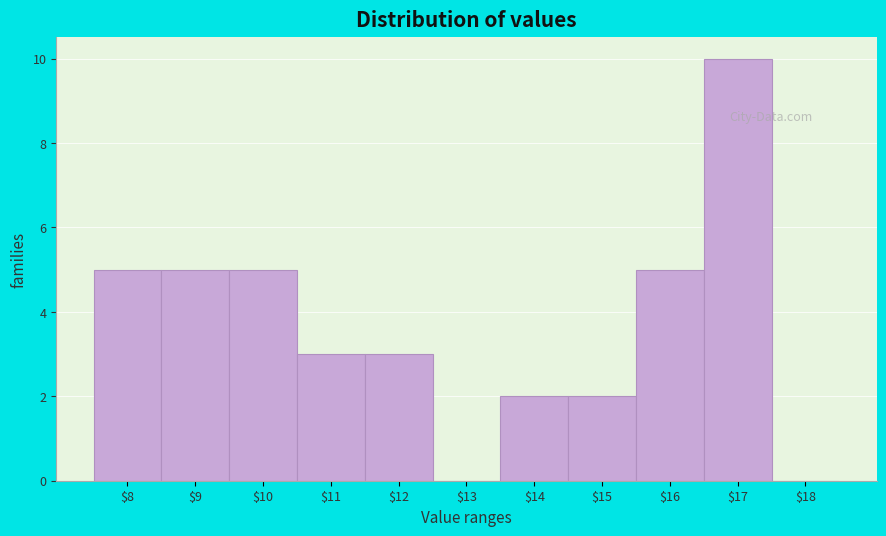

What is the sum of all values?

40